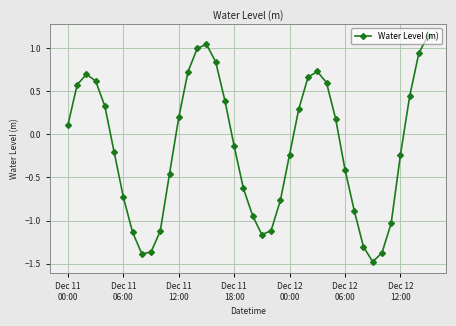

How many lines are shown in the chart?

1